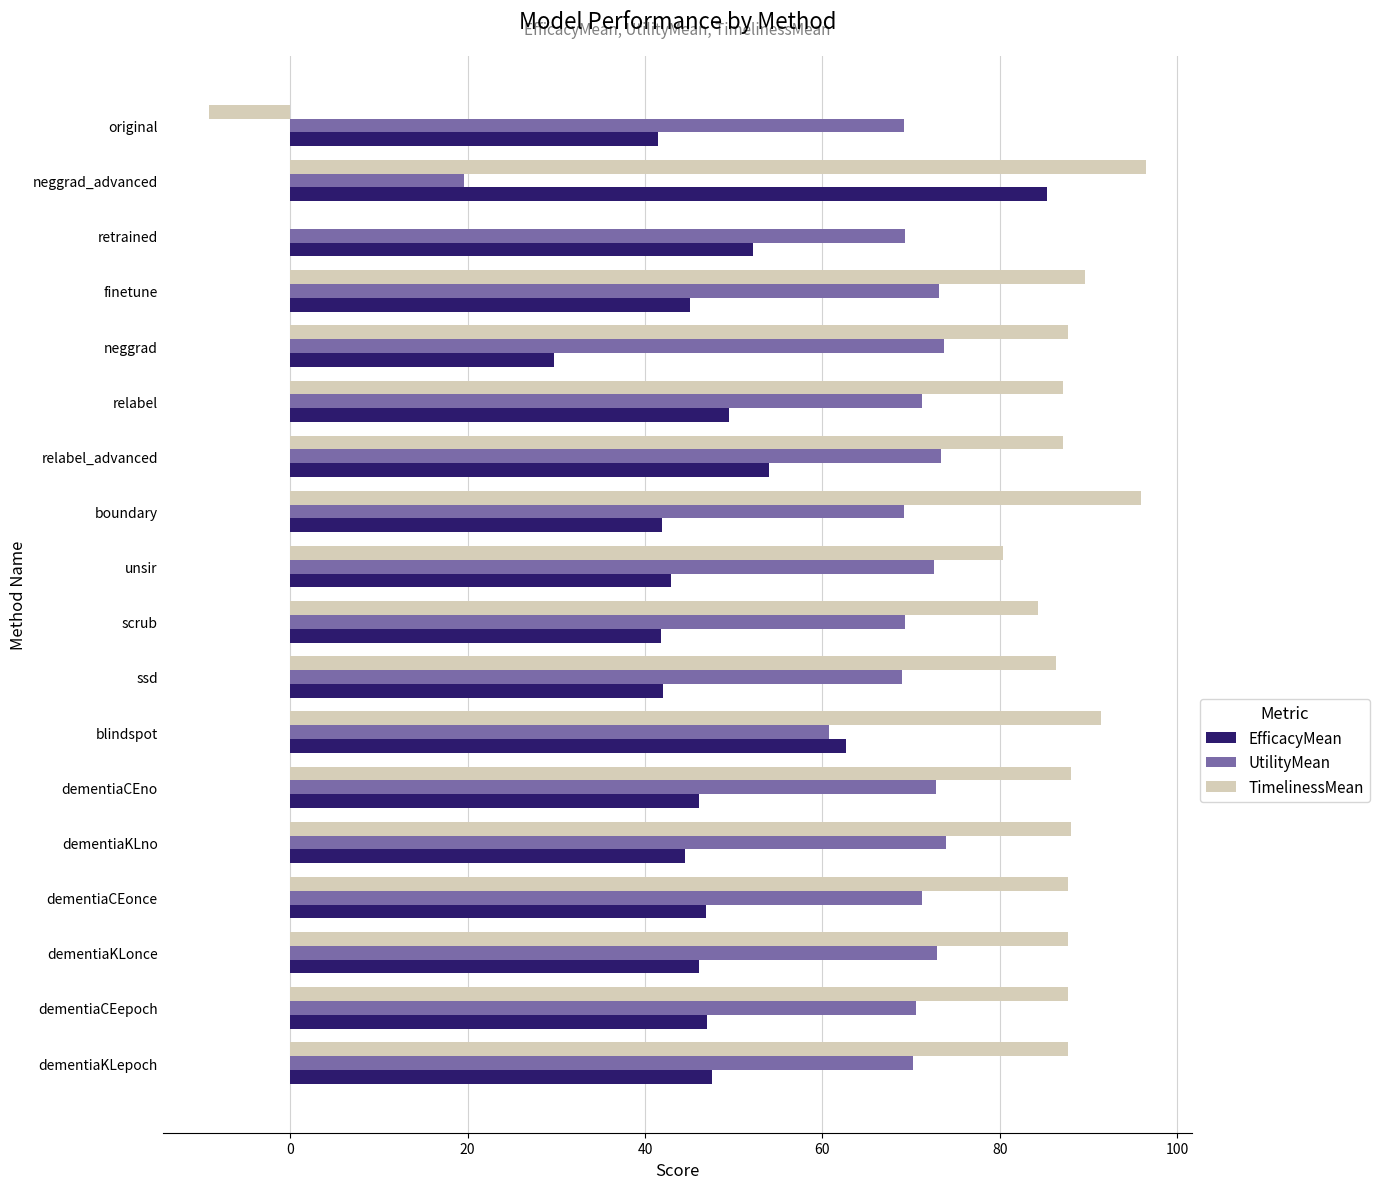

Which series has the largest total across all categories?

TimelinessMean